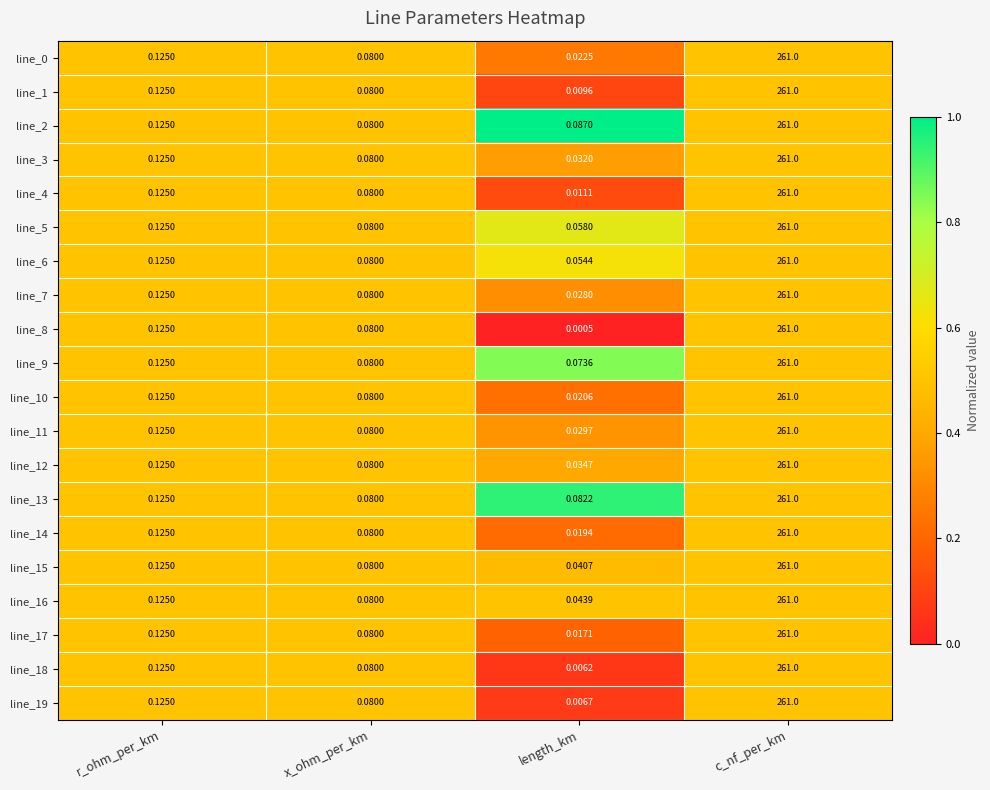

Where is line_14 nearest to the value 130?

r_ohm_per_km